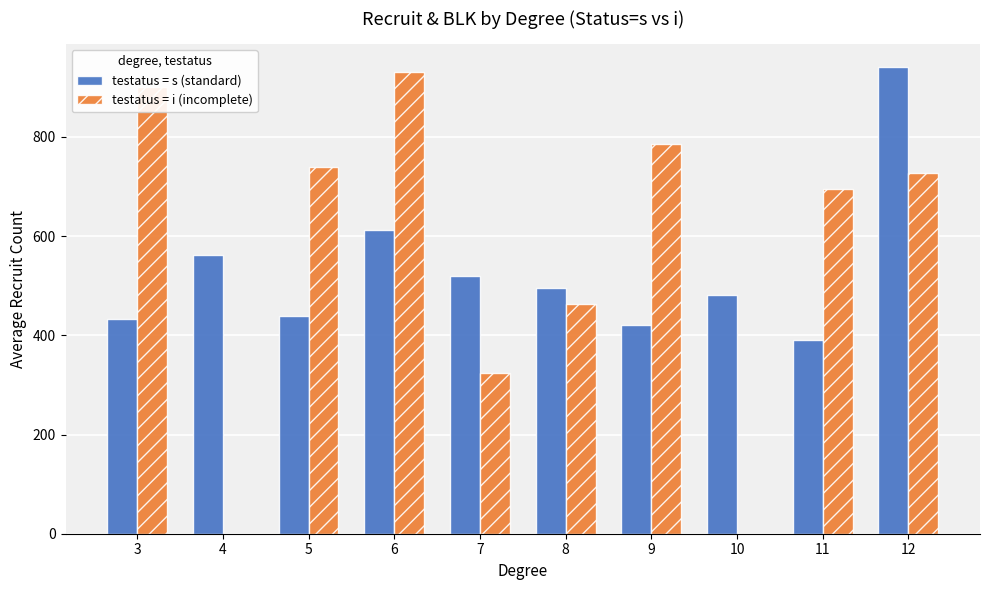

What is the sum of the testatus = s (standard) values at 4 and 9?

982.4